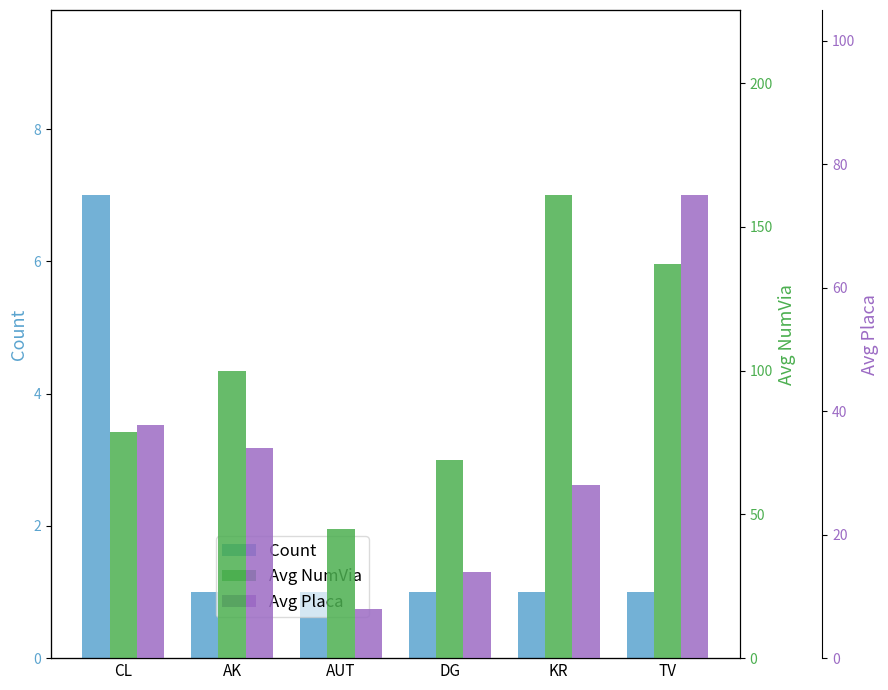

Between DG and TV, which series saw the biggest shift?

Avg_NumVia